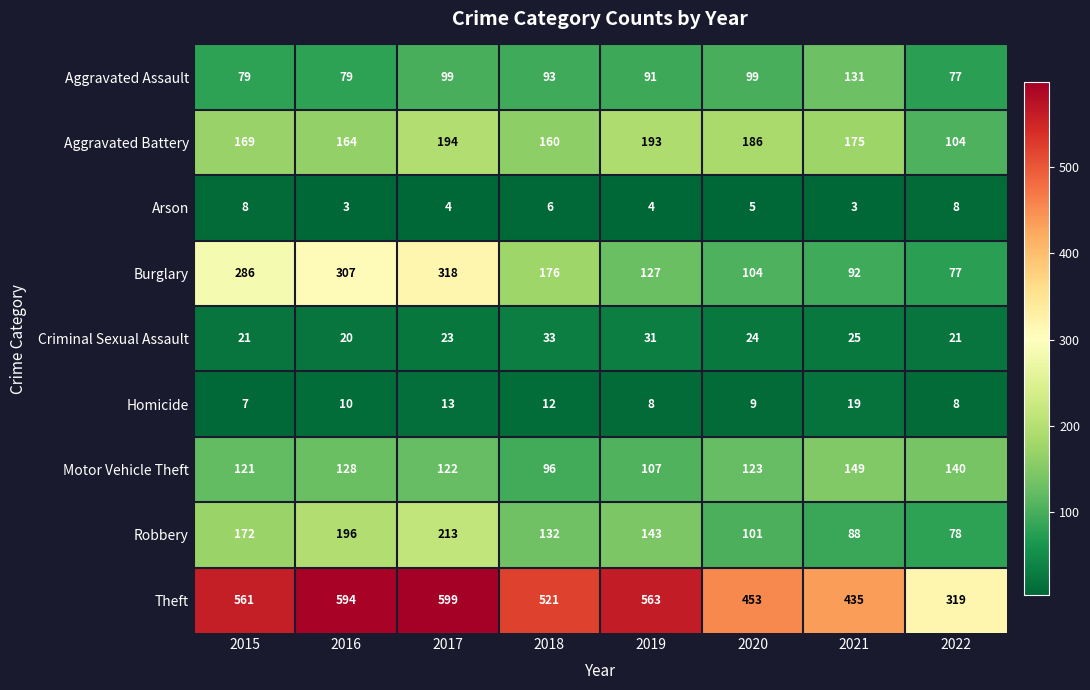

Rank the series at 2019 from highest to lowest value.

Theft, Aggravated Battery, Robbery, Burglary, Motor Vehicle Theft, Aggravated Assault, Criminal Sexual Assault, Homicide, Arson